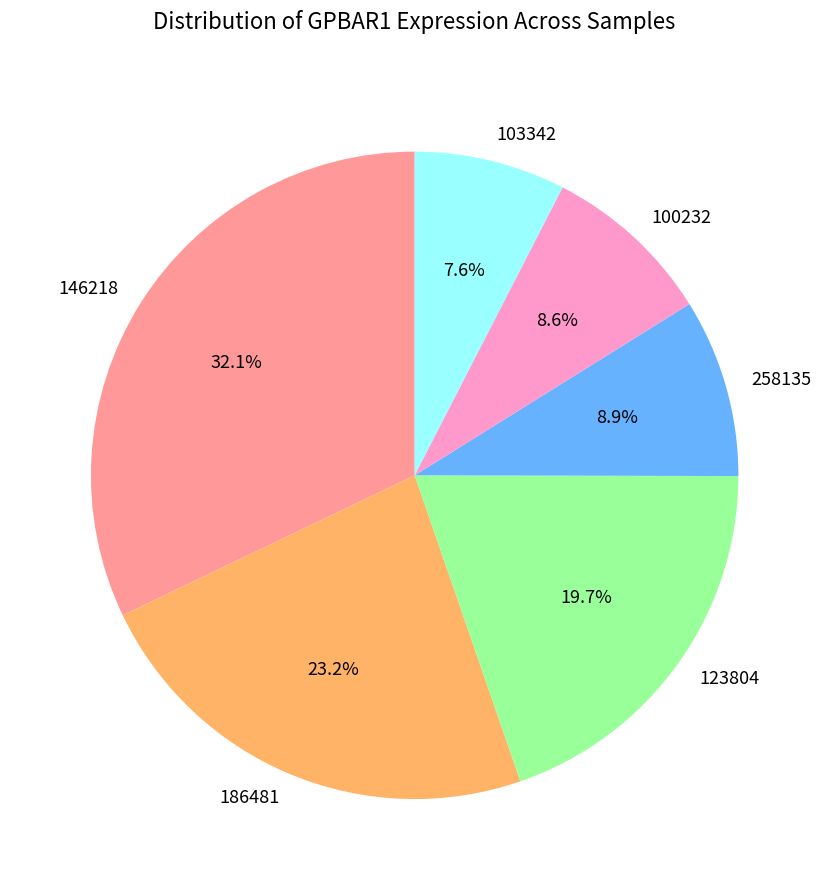

Which category has the smallest portion of the pie?

103342